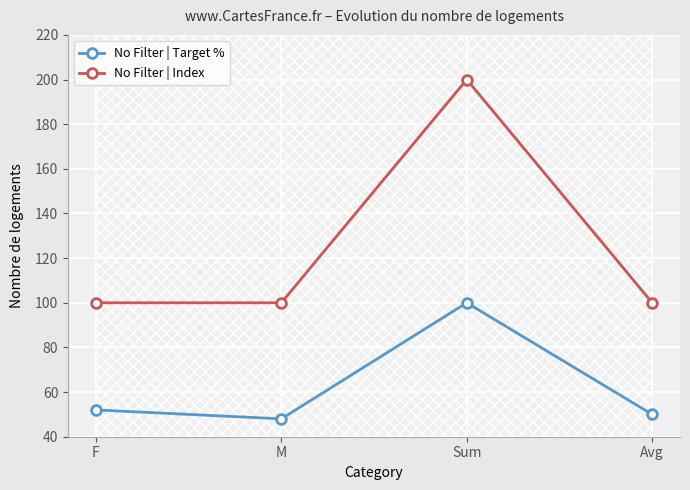

The No Filter | Target % series shows 13 at M. True or false?

False